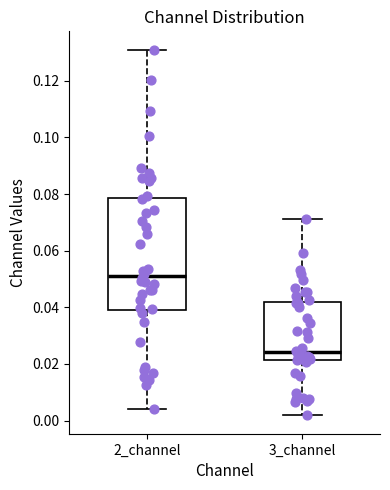

Which box's median line is the highest?

2_channel